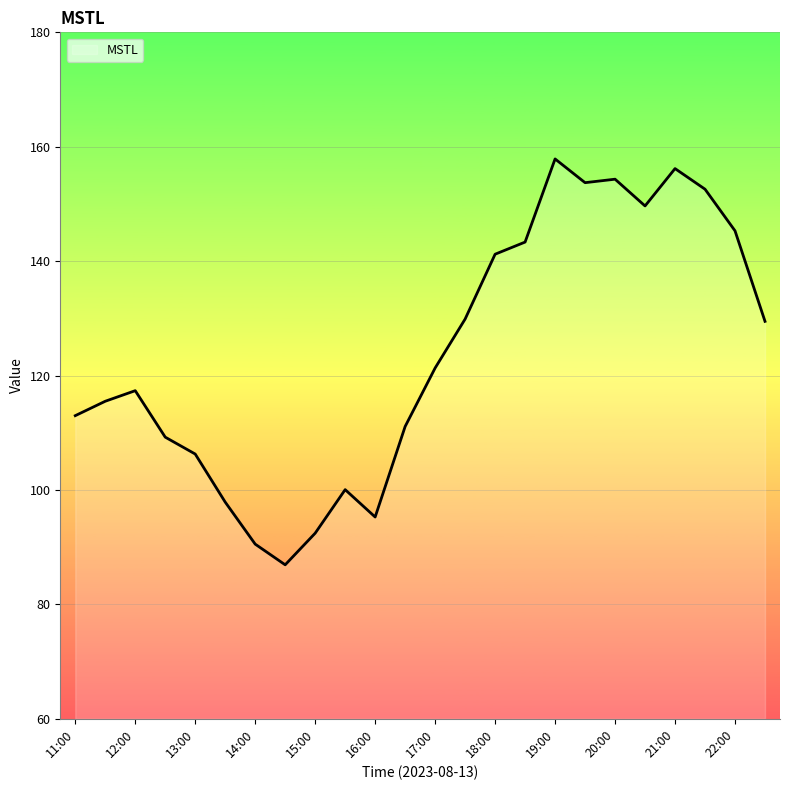

What is the smallest value displayed?

86.9